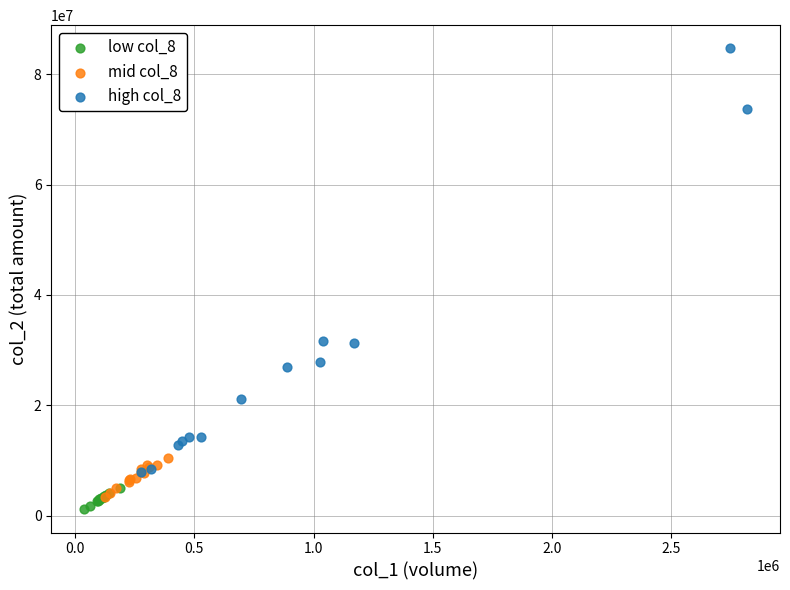

Which series contains the highest Y value?

high col_8